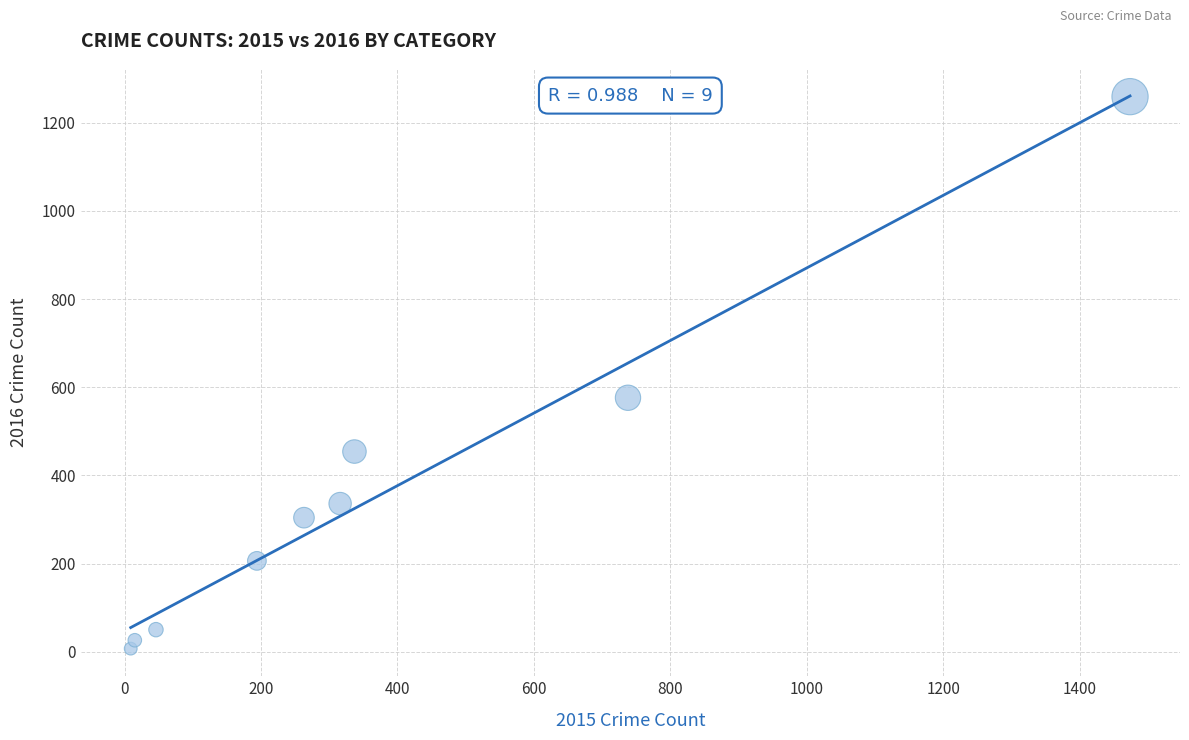

What Y value in the scatter plot is closest to 633?

576